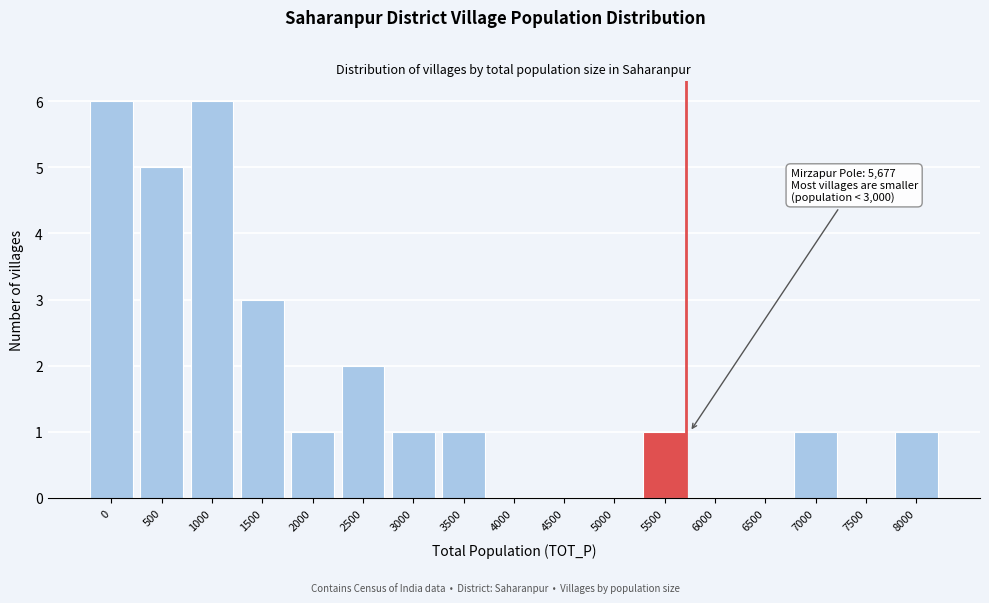

Reading left to right, what are all the values shown in this chart?

0=6	500=5	1000=6	1500=3	2000=1	2500=2	3000=1	3500=1	4000=0	4500=0	5000=0	5500=1	6000=0	6500=0	7000=1	7500=0	8000=1